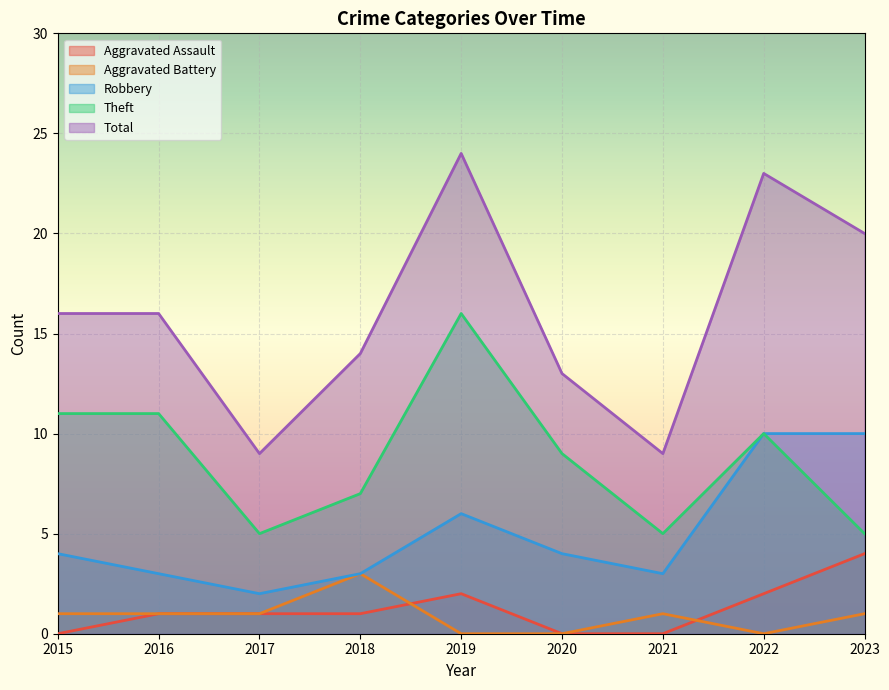

True or false: Robbery has a value of 4 at 2015.

True